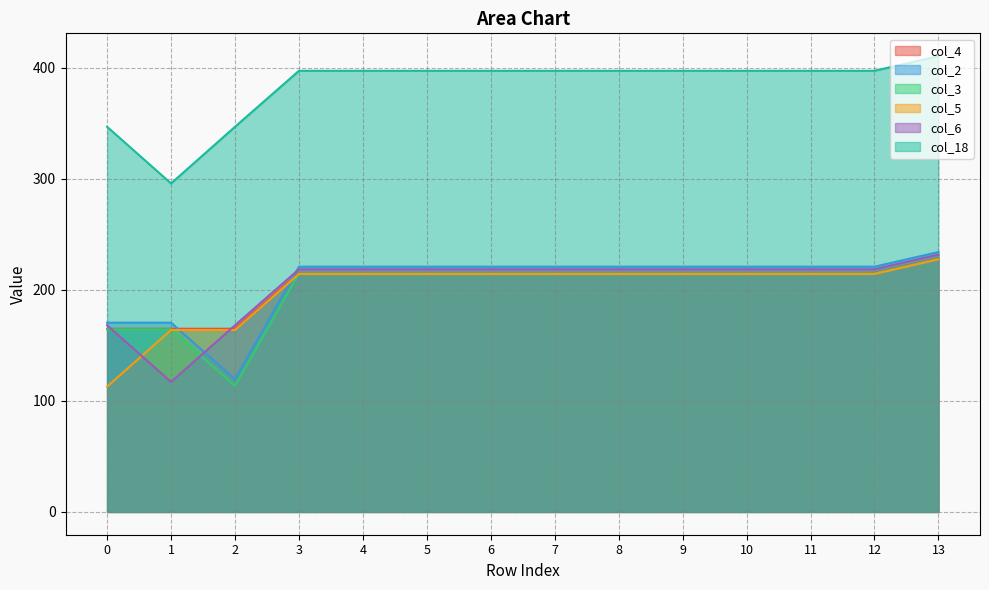

Where is the first local maximum for col_6?

6